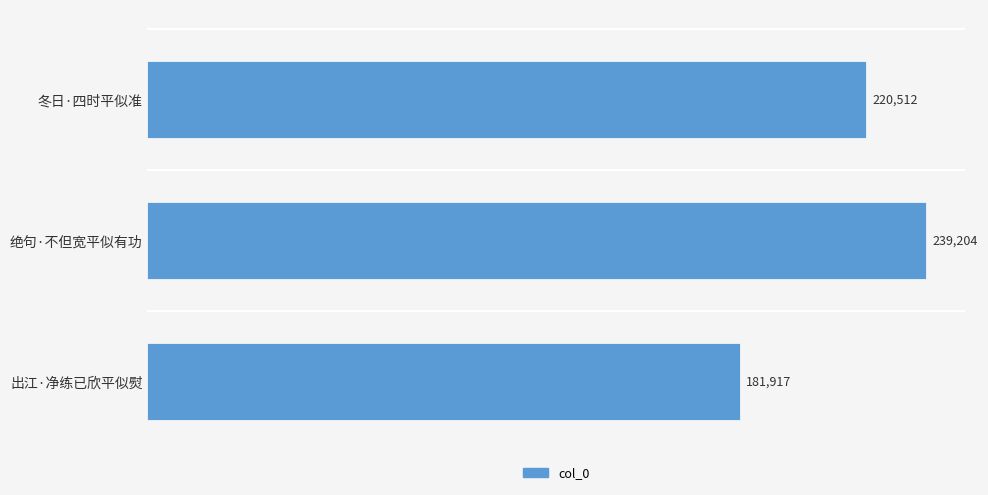

What is the value of the 1st bar from the top?

220512